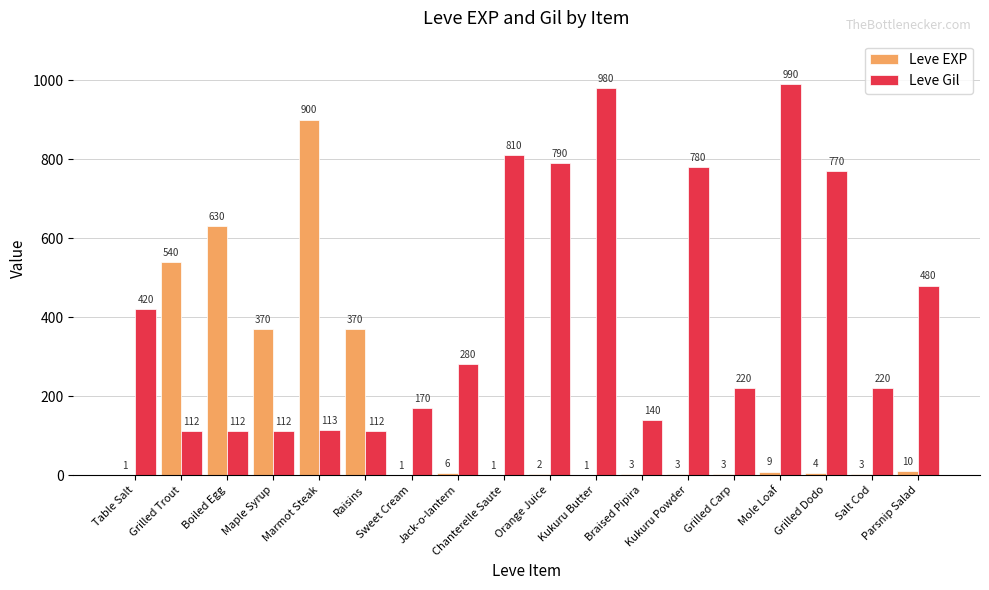

Which series changed the most between Raisins and Grilled Carp?

Leve EXP